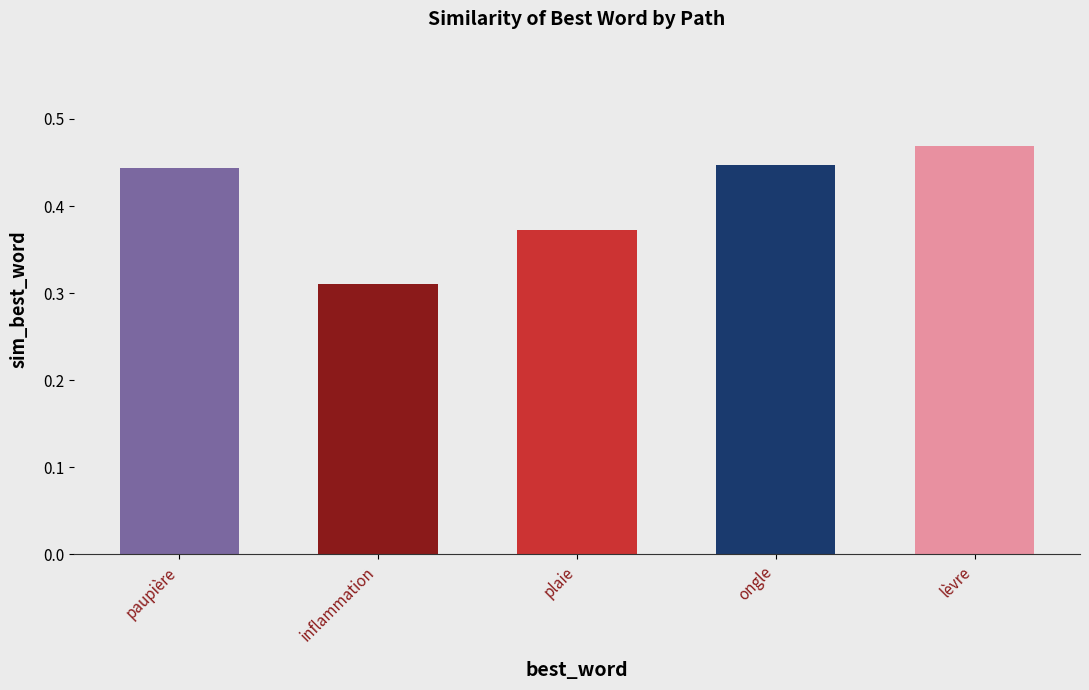

Count the values in the range 0 to 1.

5